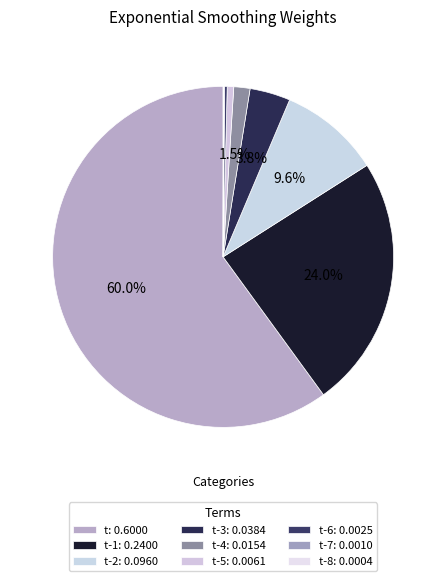

Rank the categories by value from highest to lowest.

t, t-1, t-2, t-3, t-4, t-5, t-6, t-7, t-8